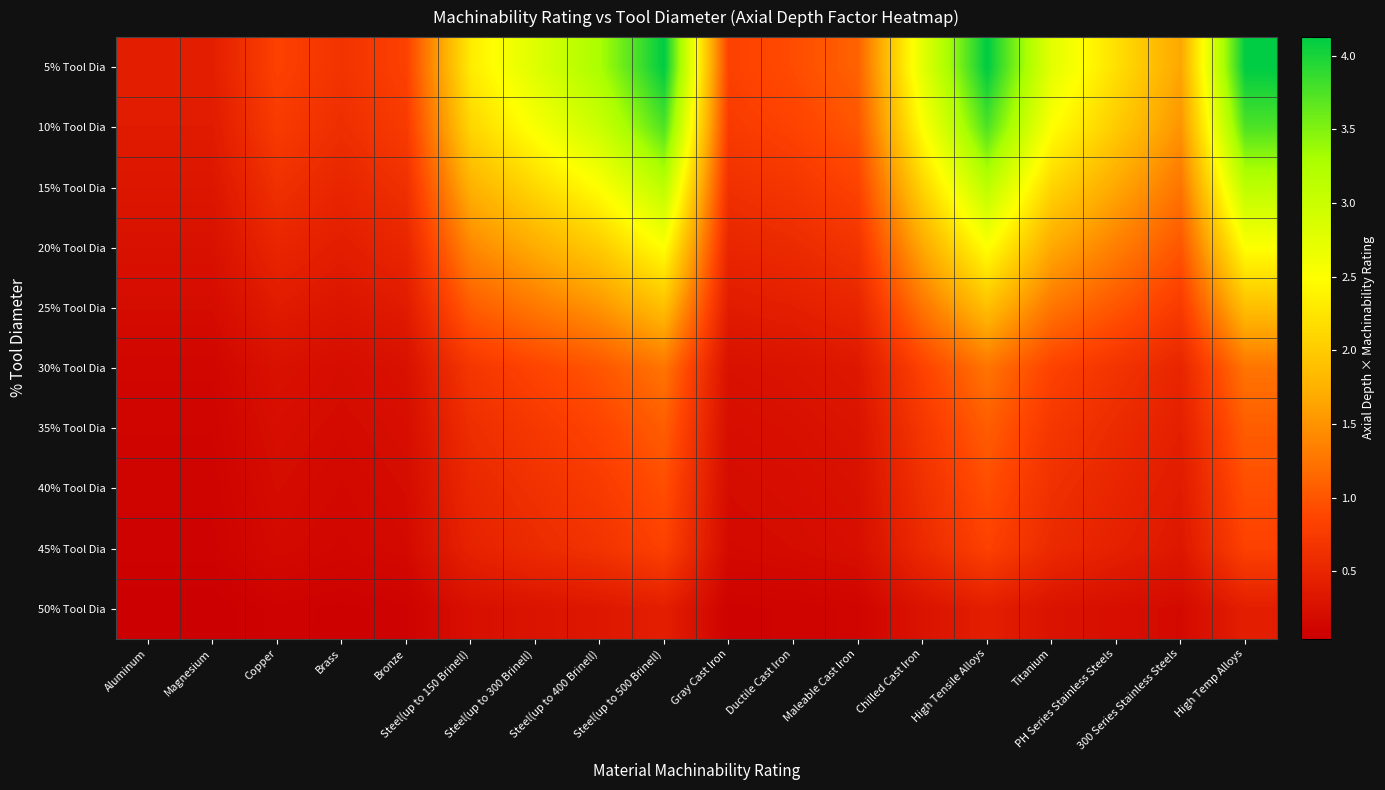

Rank the series at Gray Cast Iron from lowest to highest value.

50% Tool Dia, 45% Tool Dia, 40% Tool Dia, 35% Tool Dia, 30% Tool Dia, 25% Tool Dia, 20% Tool Dia, 15% Tool Dia, 10% Tool Dia, 5% Tool Dia